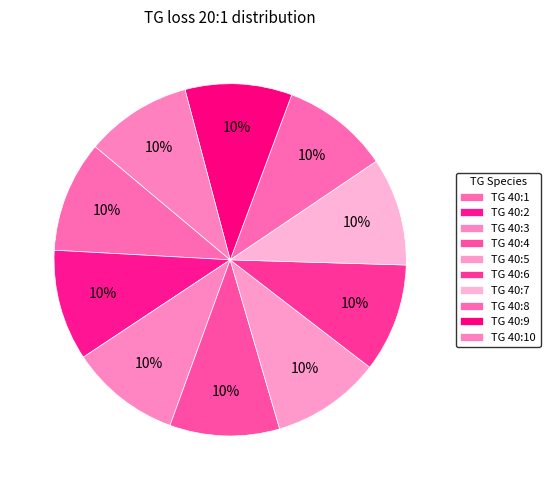

Which has a higher value, TG 40:2 or TG 40:1?

TG 40:1